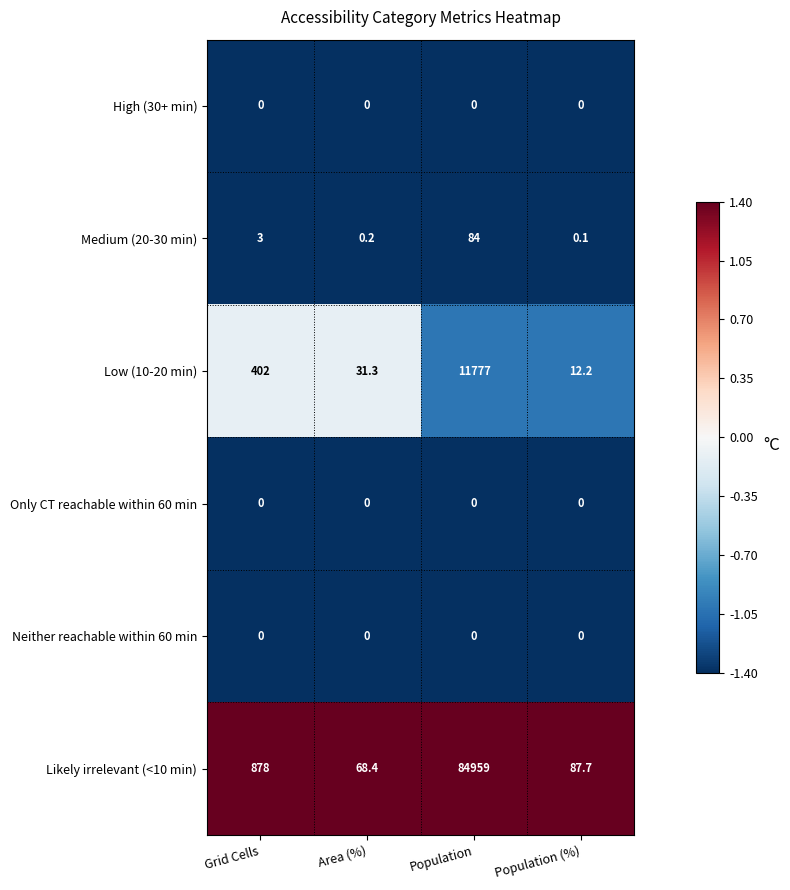

Reading right to left, transcribe all the data shown in this chart.

High (30+ min): 0.0	0.0	0.0	0.0
Medium (20-30 min): 0.1	84.0	0.2	3.0
Low (10-20 min): 12.2	11777.0	31.3	402.0
Only CT reachable within 60 min: 0.0	0.0	0.0	0.0
Neither reachable within 60 min: 0.0	0.0	0.0	0.0
Likely irrelevant (<10 min): 87.7	84959.0	68.4	878.0